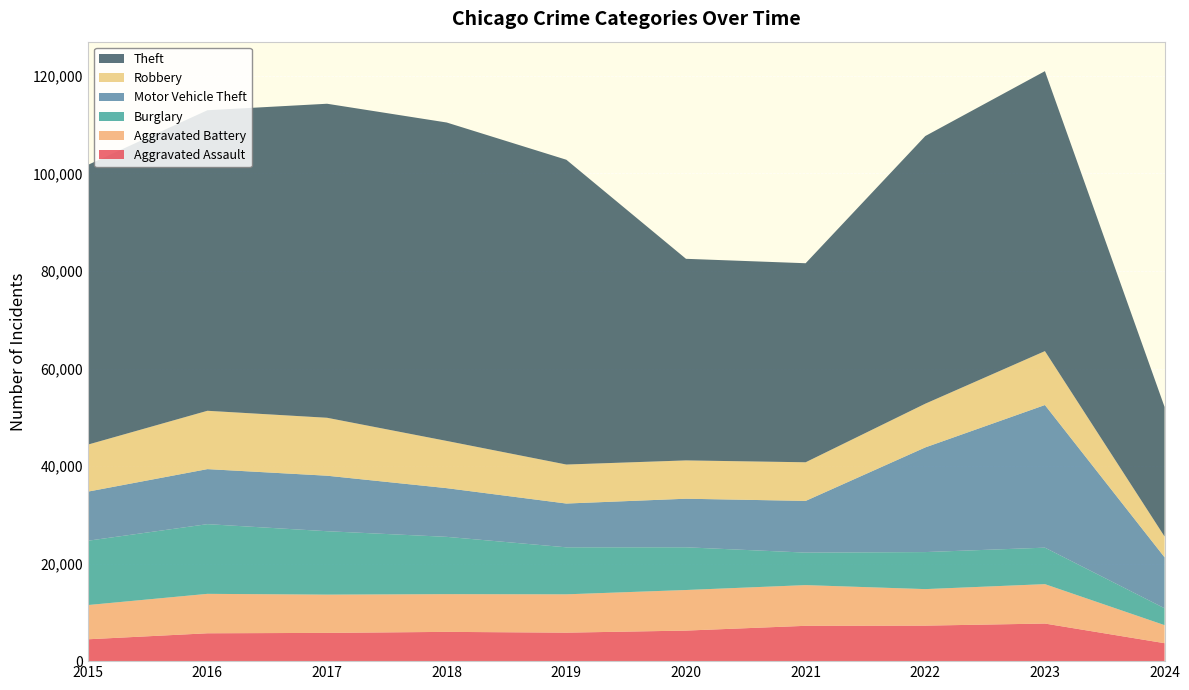

Reading left to right, extract all data points from this chart.

Aggravated Assault: 2015=4480	2016=5712	2017=5793	2018=6001	2019=5841	2020=6264	2021=7242	2022=7280	2023=7708	2024=3681
Aggravated Battery: 2015=7019	2016=8086	2017=7845	2018=7735	2019=7858	2020=8320	2021=8347	2022=7488	2023=8079	2024=3701
Burglary: 2015=13184	2016=14289	2017=13001	2018=11747	2019=9638	2020=8758	2021=6662	2022=7593	2023=7482	2024=3461
Motor Vehicle Theft: 2015=10068	2016=11285	2017=11380	2018=9985	2019=8977	2020=9959	2021=10603	2022=21461	2023=29243	2024=10449
Robbery: 2015=9638	2016=11960	2017=11880	2018=9681	2019=7995	2020=7855	2021=7920	2022=8962	2023=11055	2024=4262
Theft: 2015=57351	2016=61623	2017=64386	2018=65289	2019=62495	2020=41335	2021=40810	2022=54877	2023=57398	2024=26570